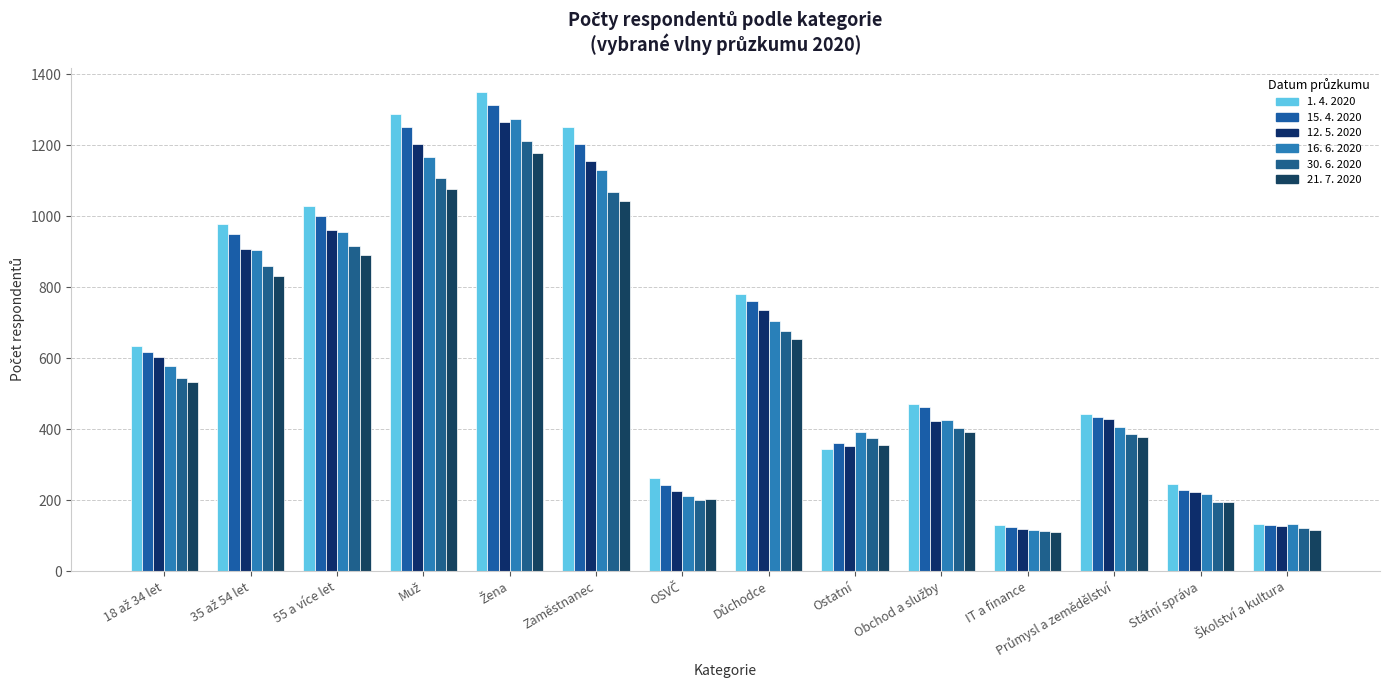

How many distinct data groups are displayed?

6